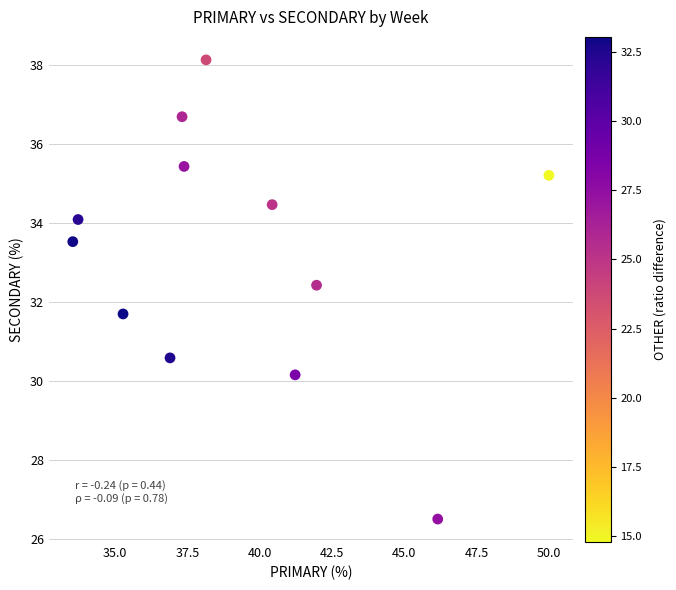

What is the average X value?

39.3